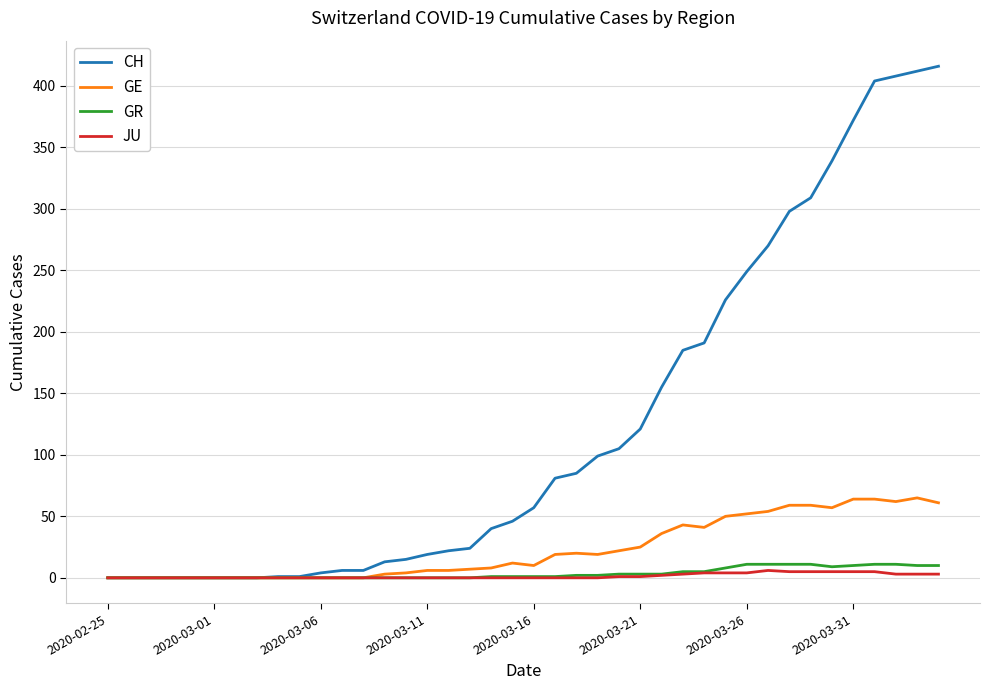

Which series has the largest total across all categories?

CH